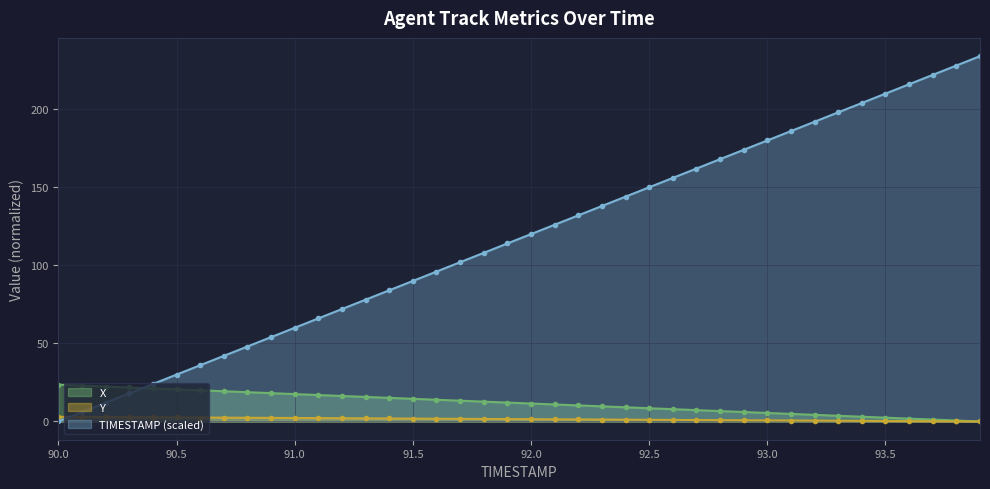

Which series has the widest spread of values?

TIMESTAMP (scaled)